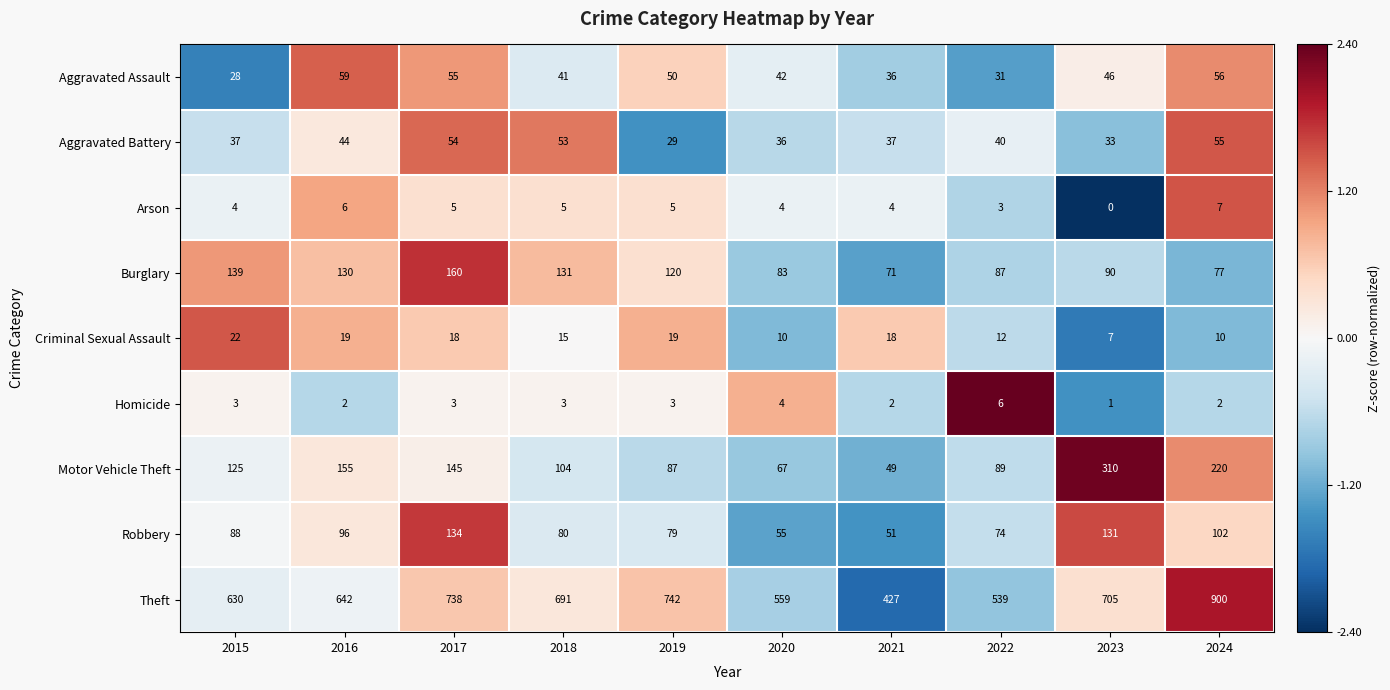

Between 2017 and 2018, which series saw the biggest shift?

Robbery